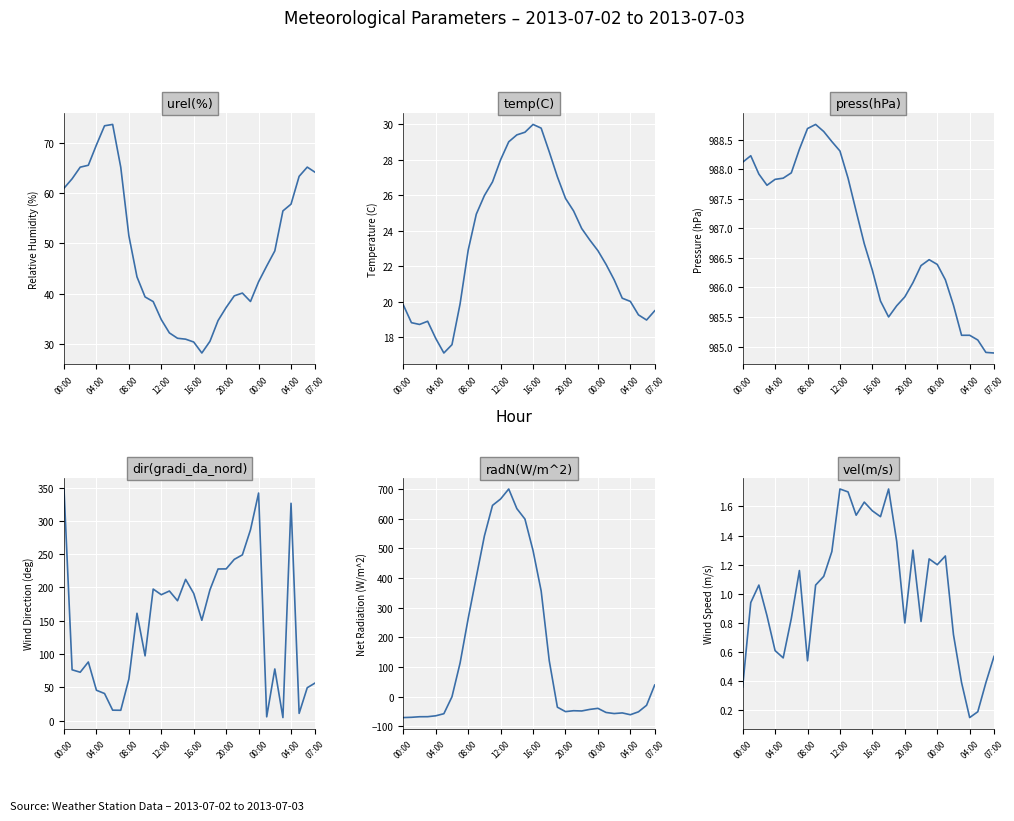

How many interior local peaks does the dir(gradi_da_nord) series have?

8